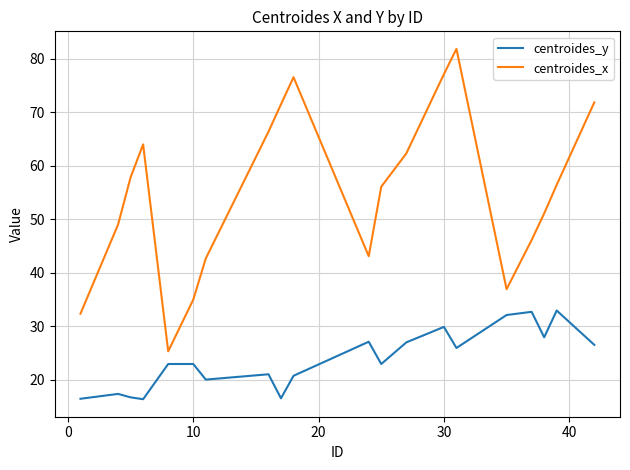

Which series has the widest spread of values?

centroides_x